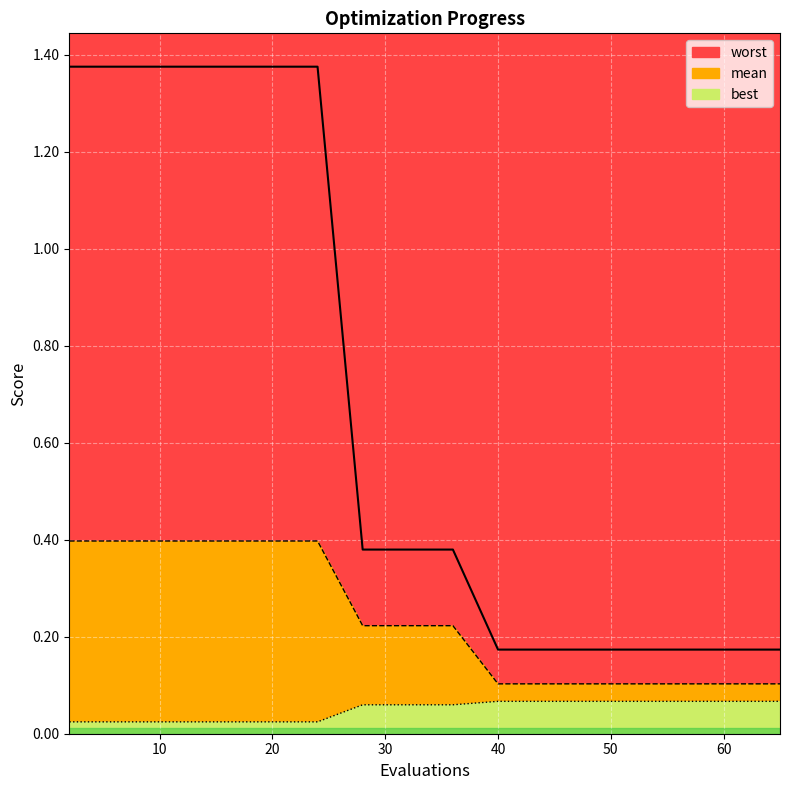

Is it true that best equals 0.1 at 46?

True